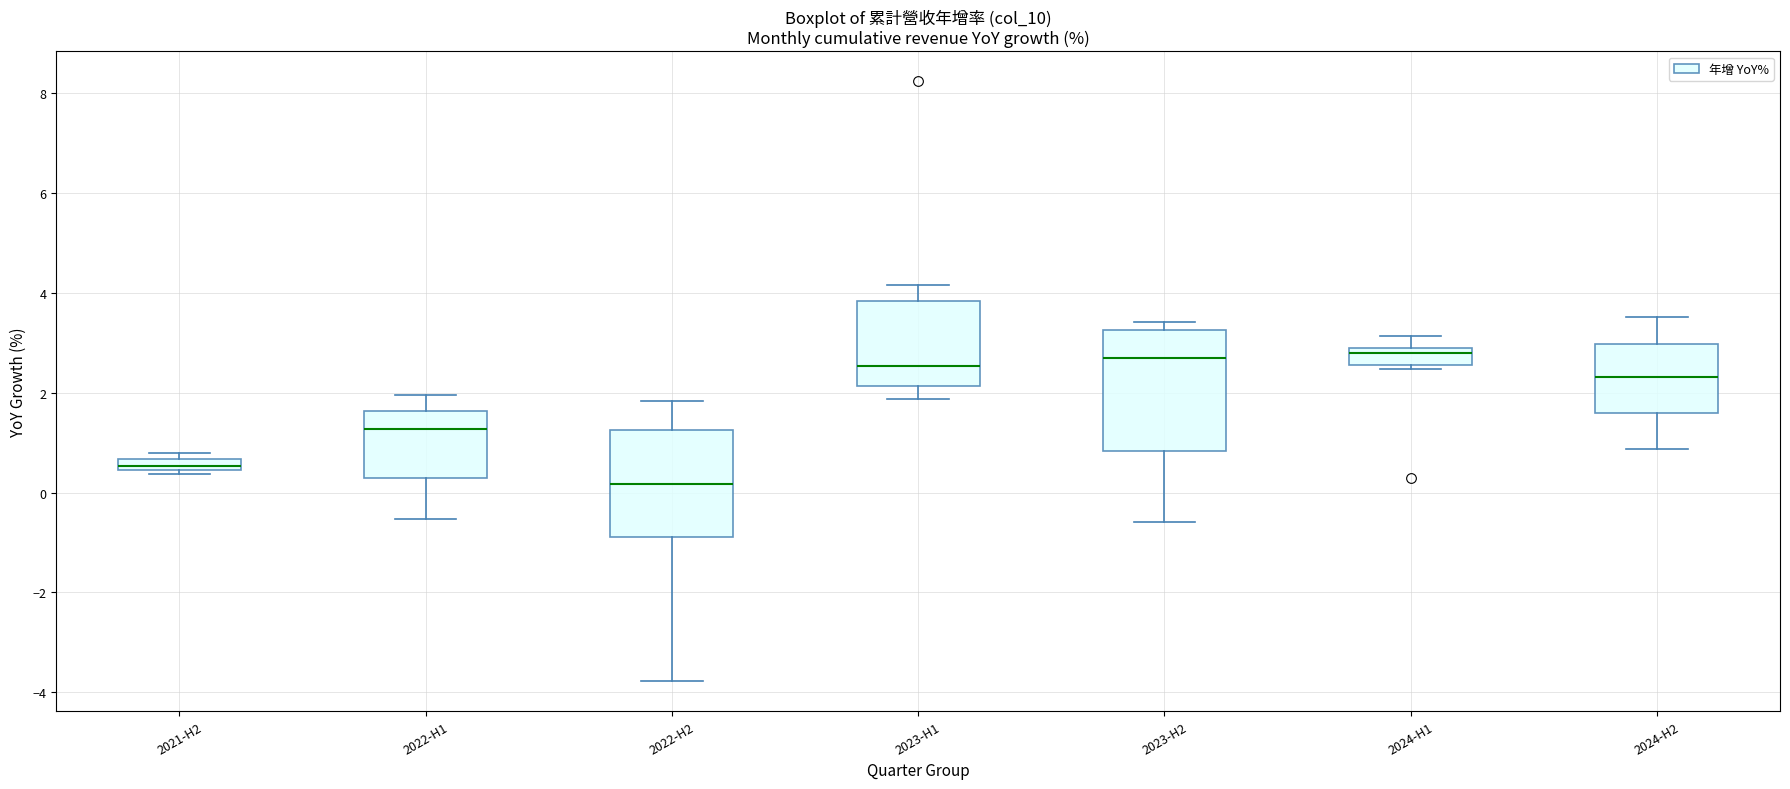

Which box is the tallest, from its lower edge to its upper edge?

2023-H2